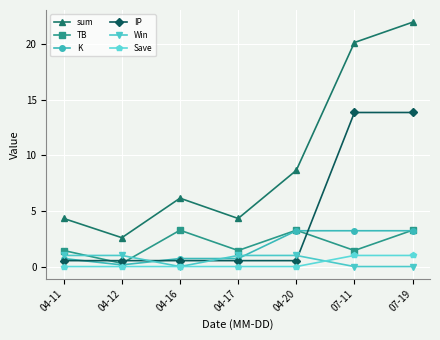

At how many categories does at least one series exceed 6?

4